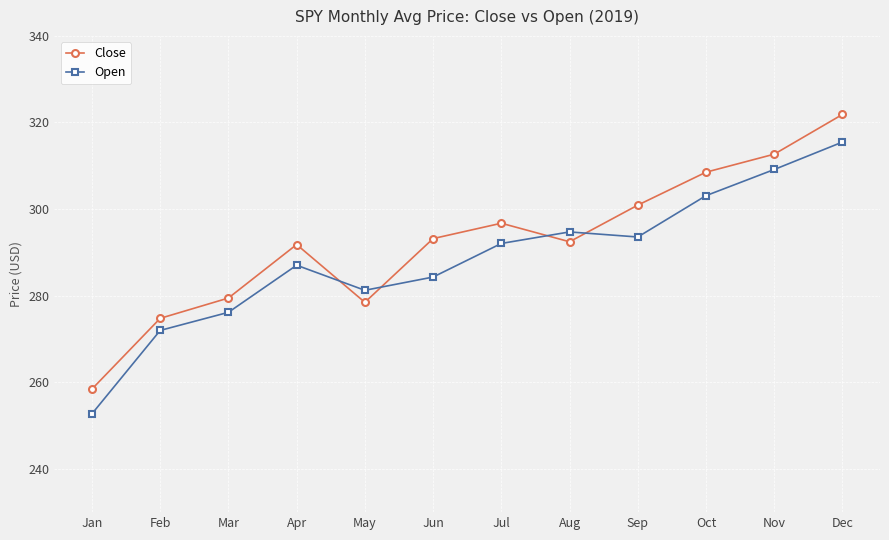

In Open, how many points are higher than both neighbors (excluding endpoints)?

2